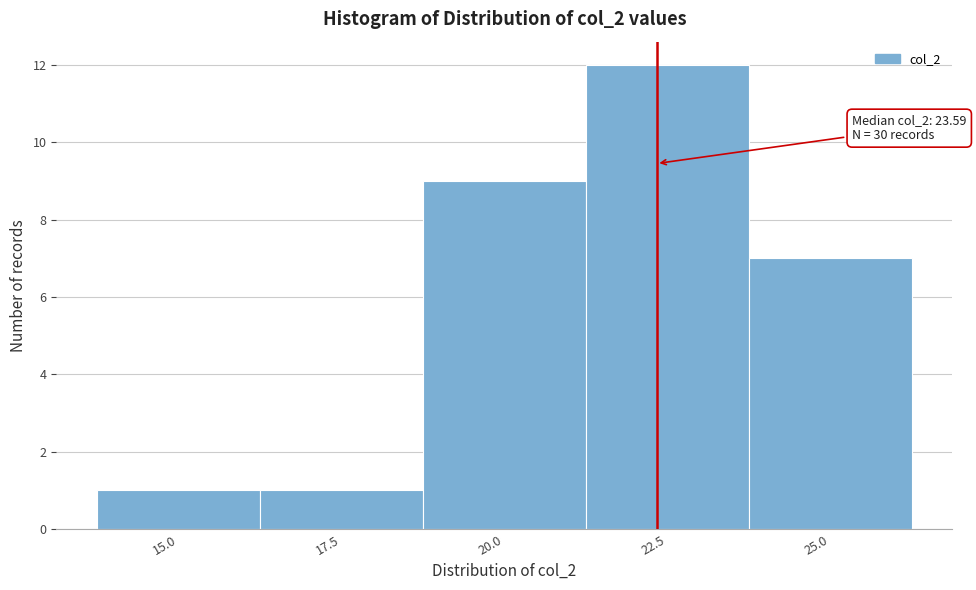

Reading left to right, transcribe all the data shown in this chart.

1	1	9	12	7